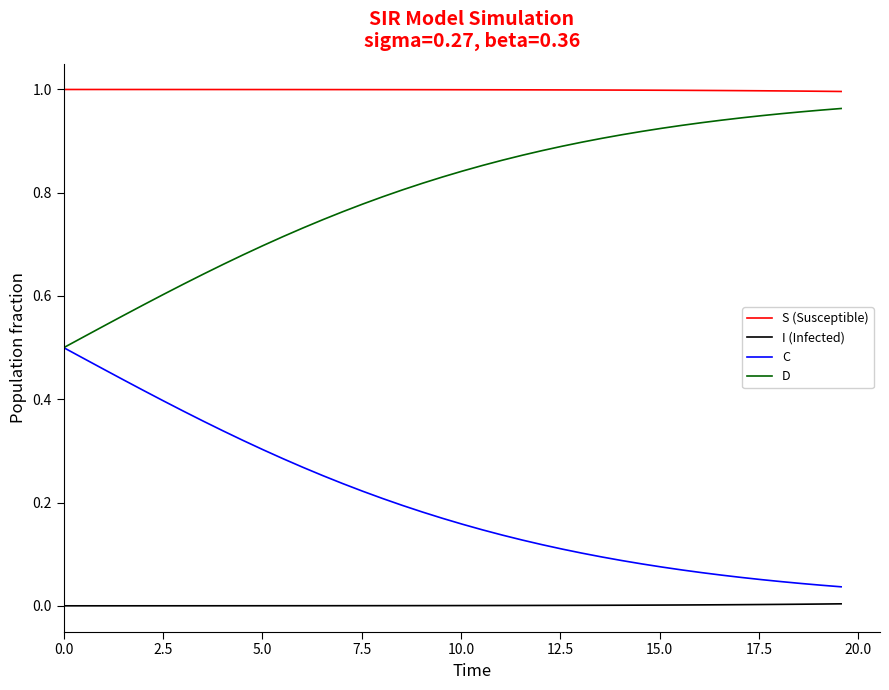

True or false: S (Susceptible) and C cross at least once.

False